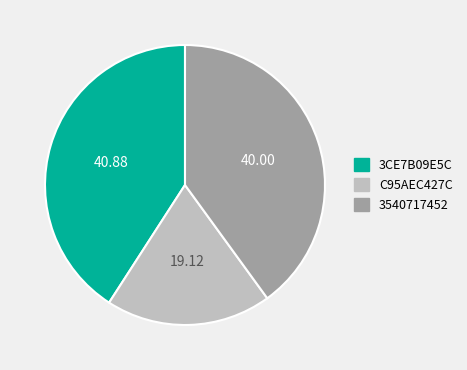

What is the ratio of the value at 3540717452 to the value at C95AEC427C?

2.1